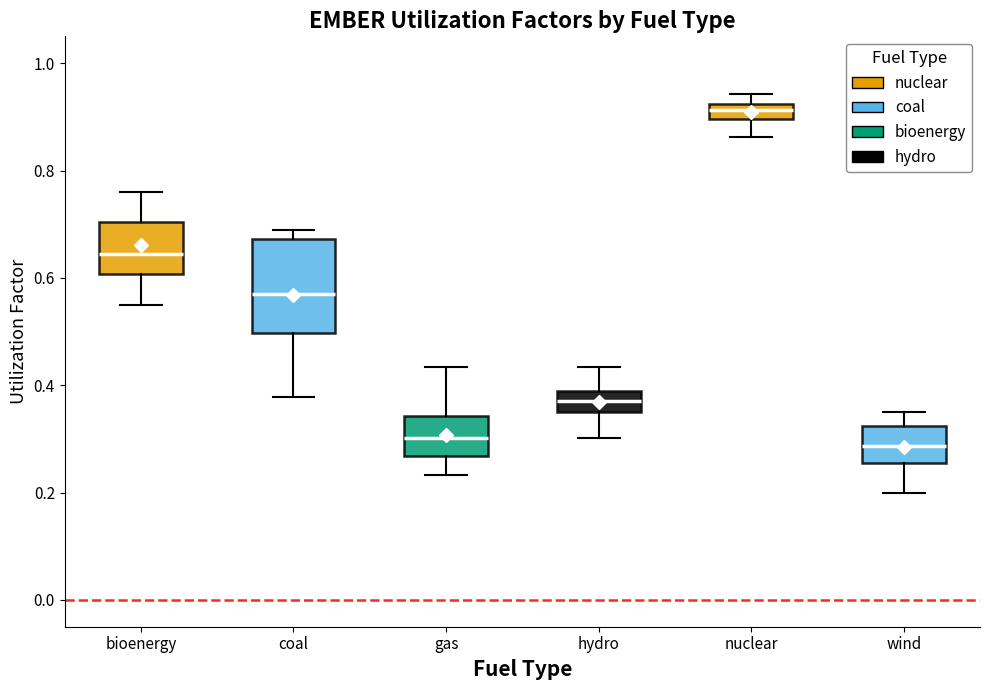

Where is the lower edge of the box for wind on the y-axis? The values are not printed on the chart, so give them approximately, as read against the axis.

0.26